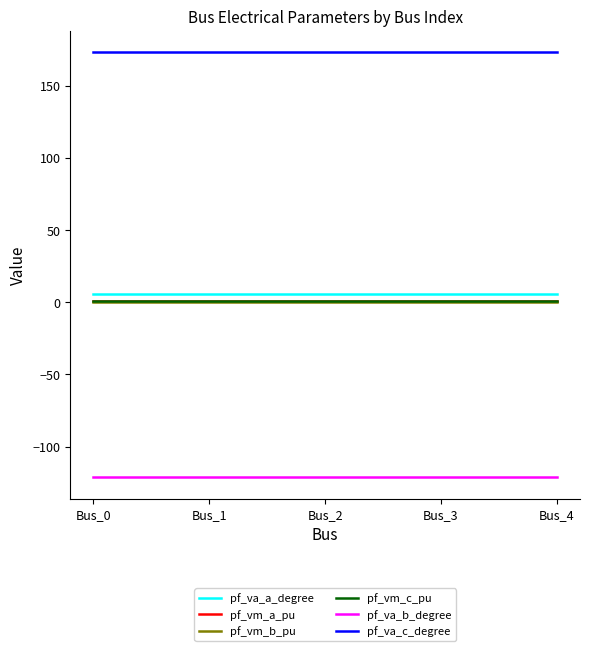

What is the sum of all pf_va_a_degree values?

28.8